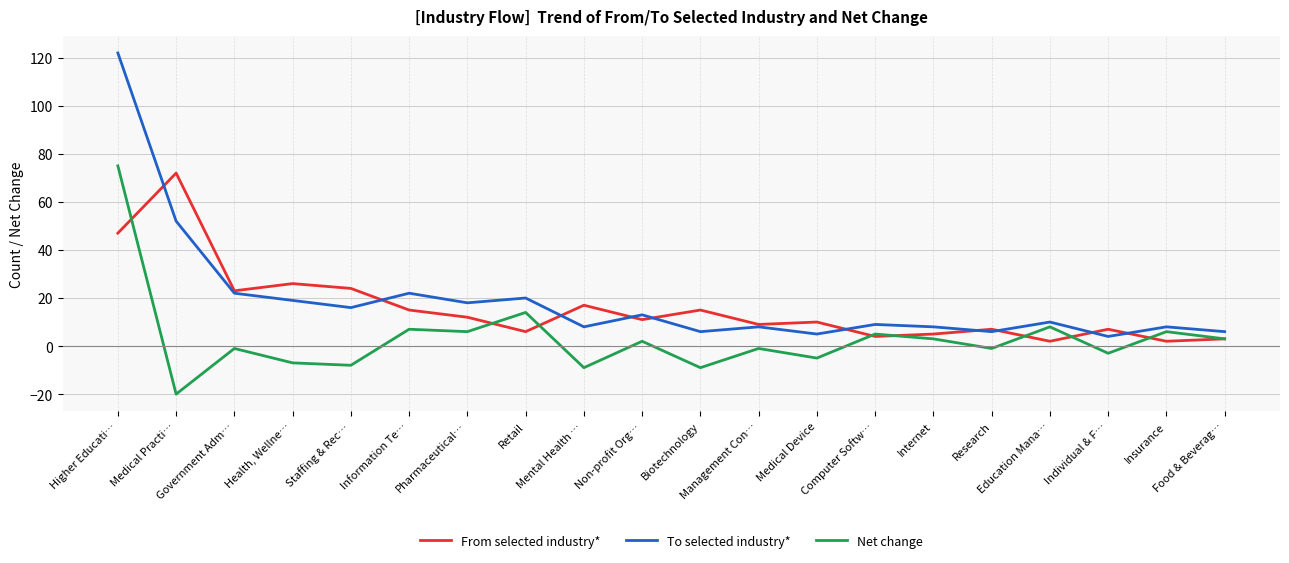

Reading left to right, list all the values displayed in this chart.

From selected industry*: Higher Educati…=47	Medical Practi…=72	Government Adm…=23	Health, Wellne…=26	Staffing & Rec…=24	Information Te…=15	Pharmaceutical…=12	Retail=6	Mental Health …=17	Non-profit Org…=11	Biotechnology=15	Management Con…=9	Medical Device=10	Computer Softw…=4	Internet=5	Research=7	Education Mana…=2	Individual & F…=7	Insurance=2	Food & Beverag…=3
To selected industry*: Higher Educati…=122	Medical Practi…=52	Government Adm…=22	Health, Wellne…=19	Staffing & Rec…=16	Information Te…=22	Pharmaceutical…=18	Retail=20	Mental Health …=8	Non-profit Org…=13	Biotechnology=6	Management Con…=8	Medical Device=5	Computer Softw…=9	Internet=8	Research=6	Education Mana…=10	Individual & F…=4	Insurance=8	Food & Beverag…=6
Net change: Higher Educati…=75	Medical Practi…=-20	Government Adm…=-1	Health, Wellne…=-7	Staffing & Rec…=-8	Information Te…=7	Pharmaceutical…=6	Retail=14	Mental Health …=-9	Non-profit Org…=2	Biotechnology=-9	Management Con…=-1	Medical Device=-5	Computer Softw…=5	Internet=3	Research=-1	Education Mana…=8	Individual & F…=-3	Insurance=6	Food & Beverag…=3